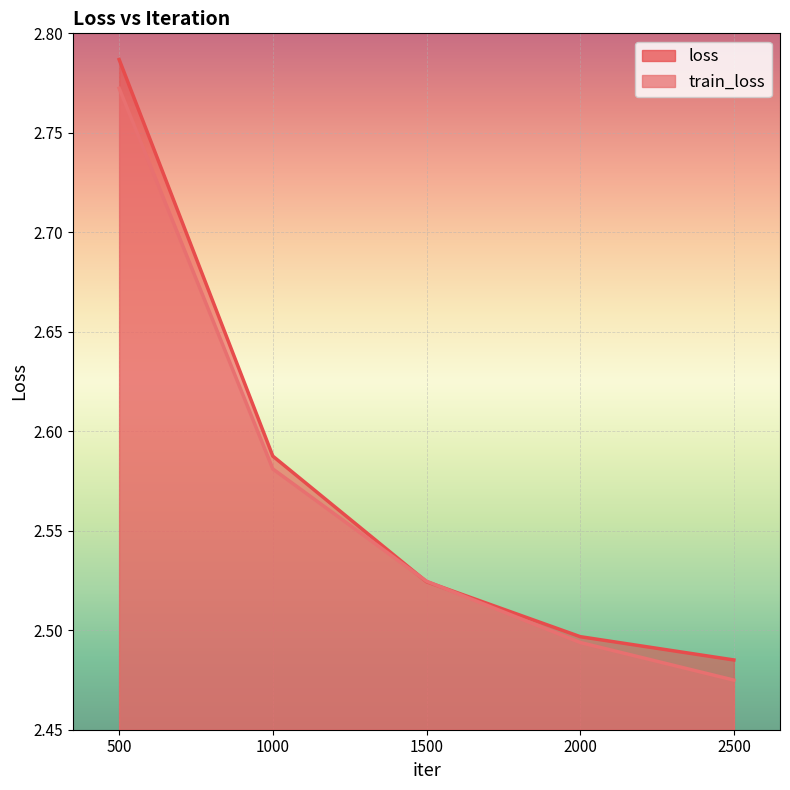

Read the loss value at 500.

2.8